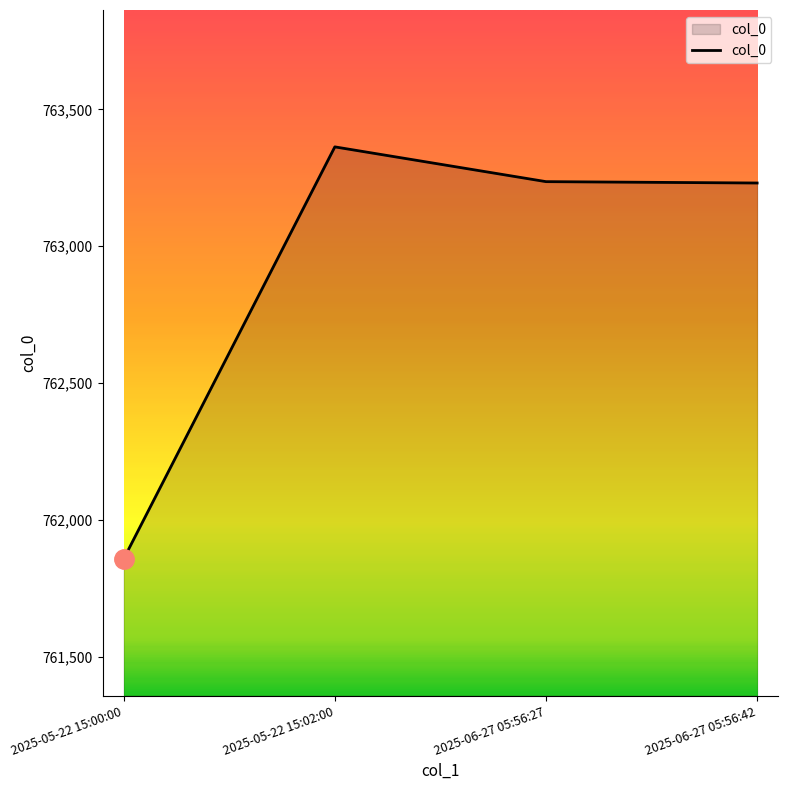

Which label corresponds to the smallest value in the chart?

2025-05-22 15:00:00